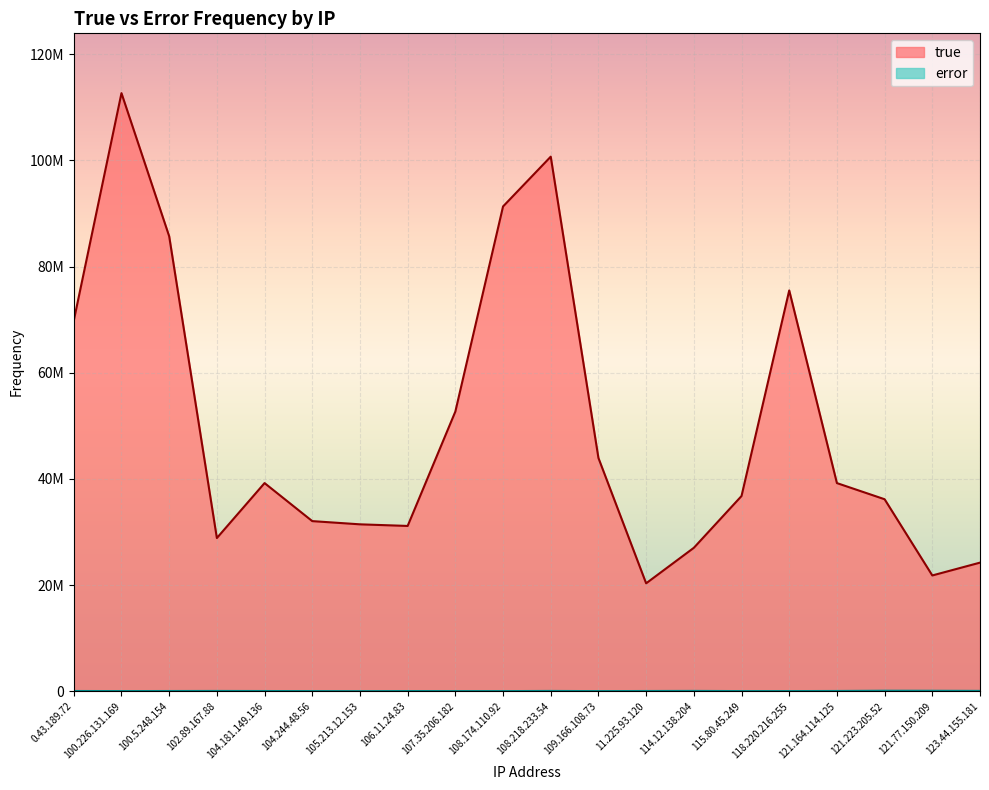

Where does the error series first go above 41922?

0.43.189.72